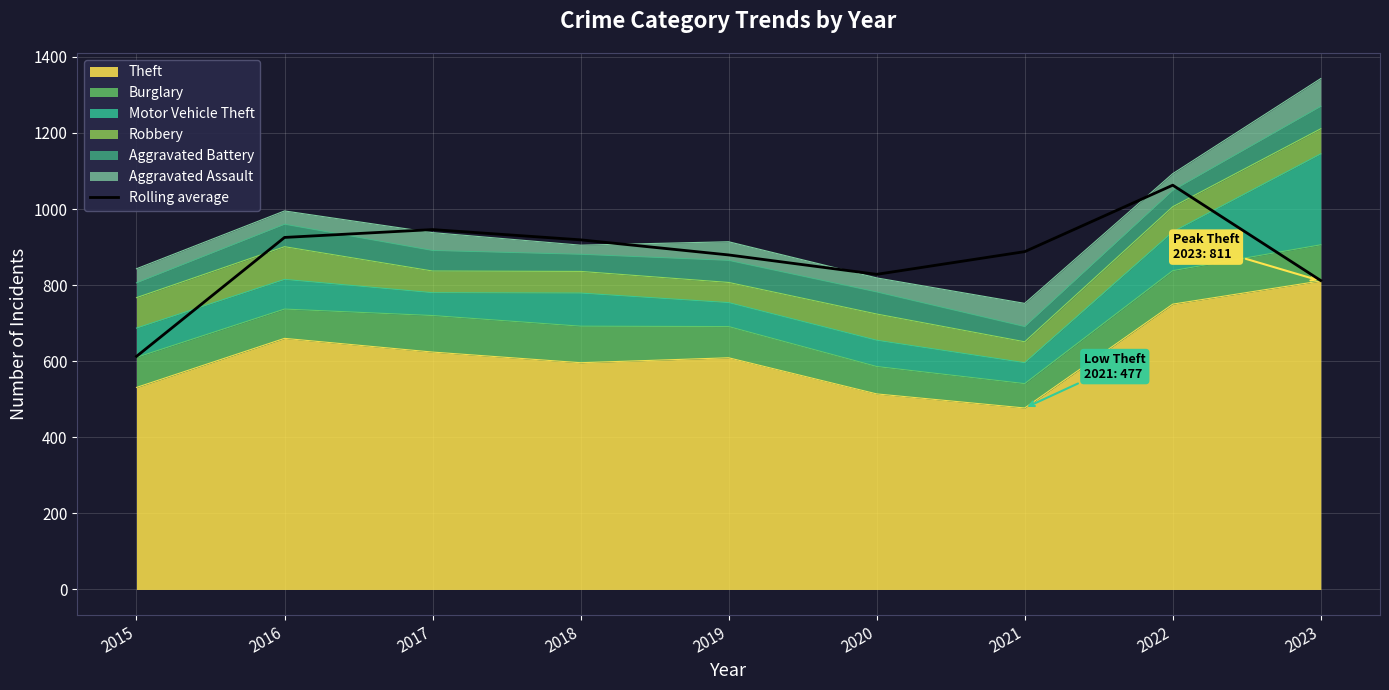

Count the number of categories in the chart.

9